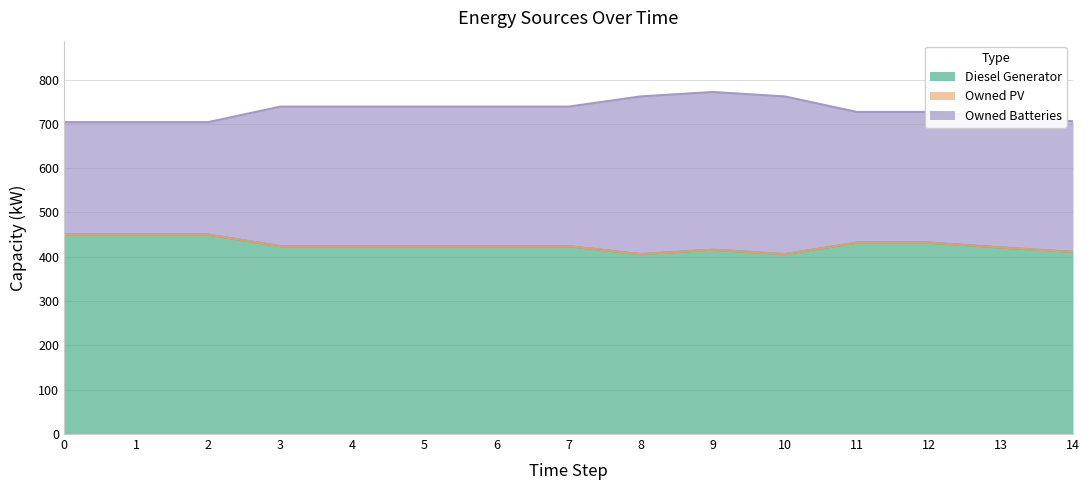

How many distinct data groups are displayed?

3